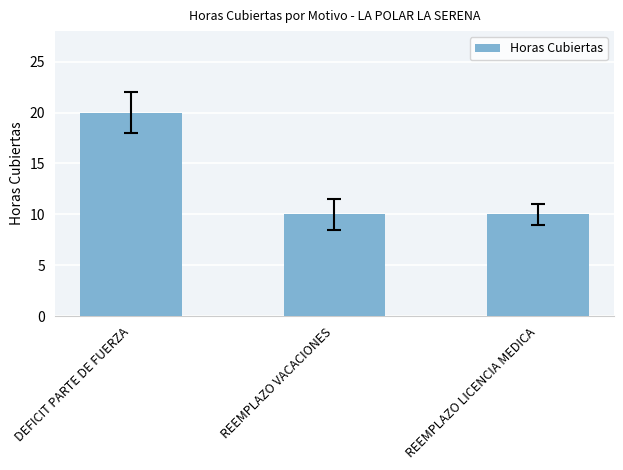

What is the label of the 2nd bar from the right?

REEMPLAZO VACACIONES